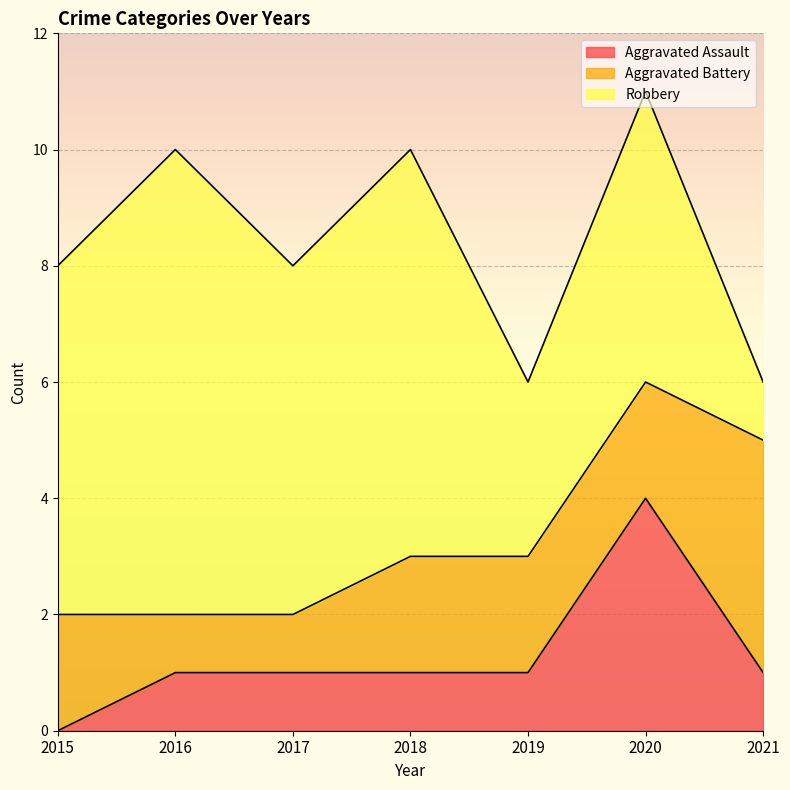

True or false: Robbery and Aggravated Assault cross at least once.

False